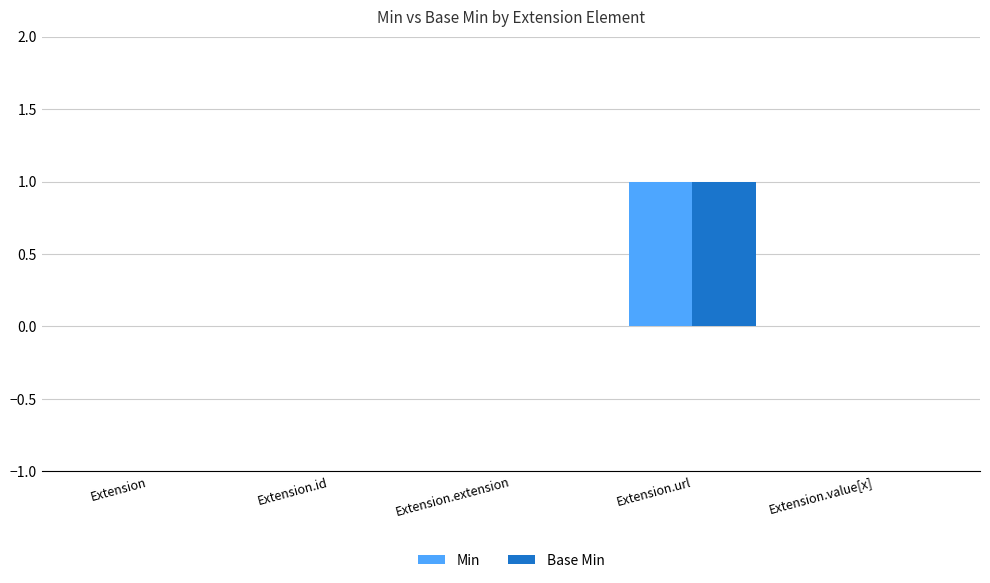

Is the value of Base Min at Extension.url greater than the value of Min at Extension?

Yes